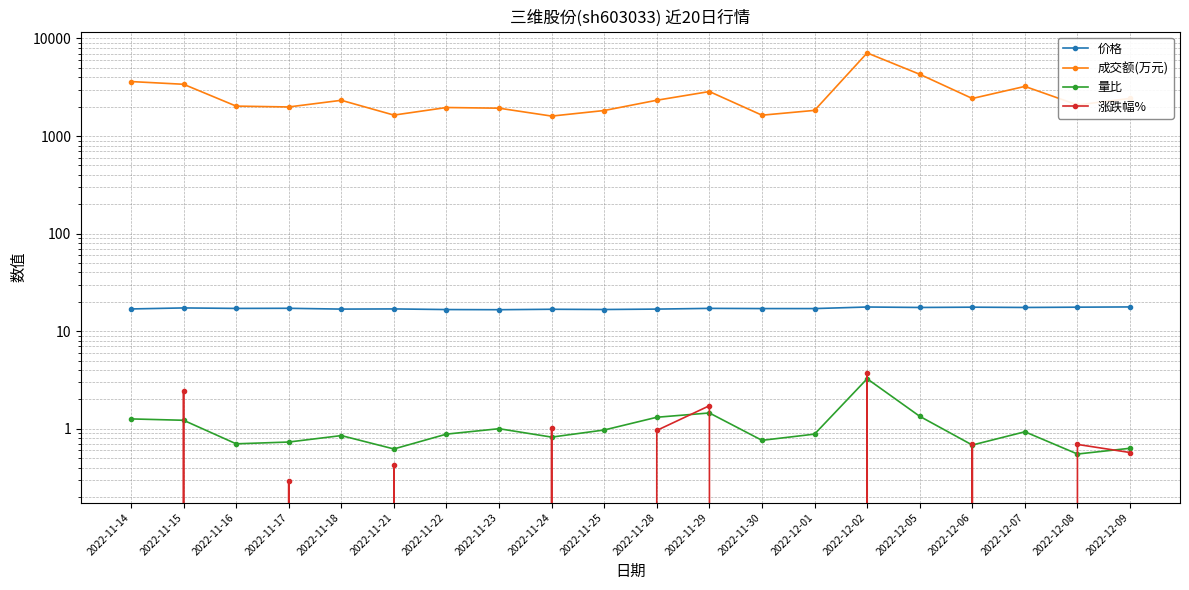

Reading left to right, list all the values displayed in this chart.

价格: 2022-11-14=16.9	2022-11-15=17.3	2022-11-16=17.1	2022-11-17=17.1	2022-11-18=16.8	2022-11-21=16.9	2022-11-22=16.6	2022-11-23=16.6	2022-11-24=16.8	2022-11-25=16.7	2022-11-28=16.8	2022-11-29=17.1	2022-11-30=17.0	2022-12-01=17.0	2022-12-02=17.7	2022-12-05=17.5	2022-12-06=17.6	2022-12-07=17.5	2022-12-08=17.6	2022-12-09=17.7
成交额(万元): 2022-11-14=3619.0	2022-11-15=3394.0	2022-11-16=2027.0	2022-11-17=1987.0	2022-11-18=2325.0	2022-11-21=1640.0	2022-11-22=1961.0	2022-11-23=1930.0	2022-11-24=1602.0	2022-11-25=1827.0	2022-11-28=2329.0	2022-11-29=2859.0	2022-11-30=1636.0	2022-12-01=1833.0	2022-12-02=7113.0	2022-12-05=4298.0	2022-12-06=2427.0	2022-12-07=3228.0	2022-12-08=2084.0	2022-12-09=2431.0
量比: 2022-11-14=1.3	2022-11-15=1.2	2022-11-16=0.7	2022-11-17=0.7	2022-11-18=0.8	2022-11-21=0.6	2022-11-22=0.9	2022-11-23=1.0	2022-11-24=0.8	2022-11-25=1.0	2022-11-28=1.3	2022-11-29=1.4	2022-11-30=0.8	2022-12-01=0.9	2022-12-02=3.2	2022-12-05=1.3	2022-12-06=0.7	2022-12-07=0.9	2022-12-08=0.6	2022-12-09=0.6
涨跌幅%: 2022-11-14=-1.1	2022-11-15=2.4	2022-11-16=-1.2	2022-11-17=0.3	2022-11-18=-1.9	2022-11-21=0.4	2022-11-22=-1.5	2022-11-23=-0.4	2022-11-24=1.0	2022-11-25=-0.5	2022-11-28=1.0	2022-11-29=1.7	2022-11-30=-0.5	2022-12-01=0.0	2022-12-02=3.8	2022-12-05=-1.1	2022-12-06=0.7	2022-12-07=-0.7	2022-12-08=0.7	2022-12-09=0.6